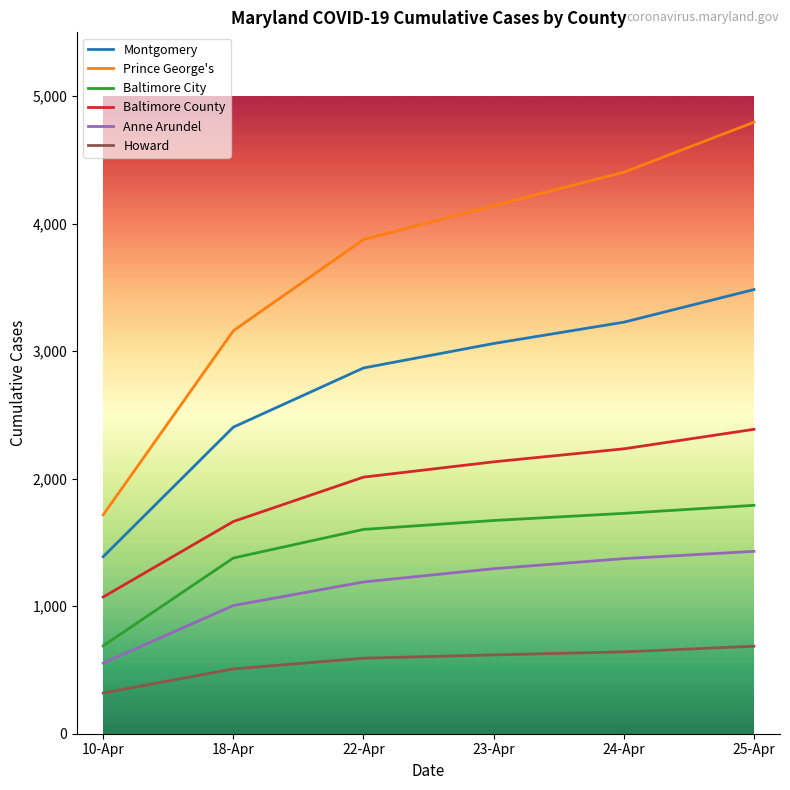

What is the difference between the maximum and minimum values in the Baltimore County series?

1315